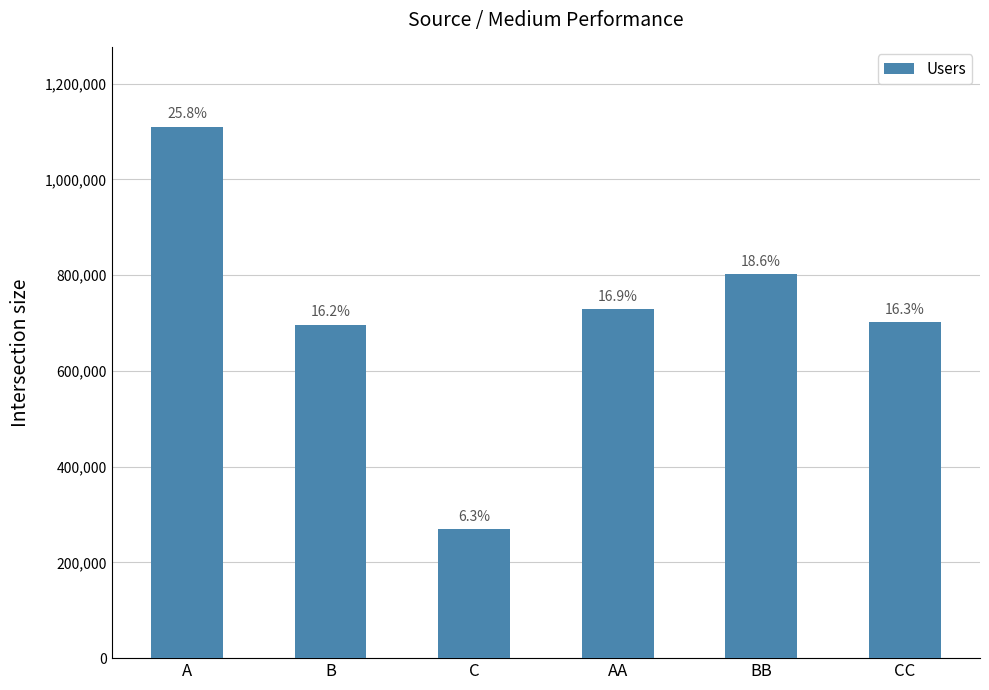

Approximately how many times larger is the value at A compared to BB?

1.4